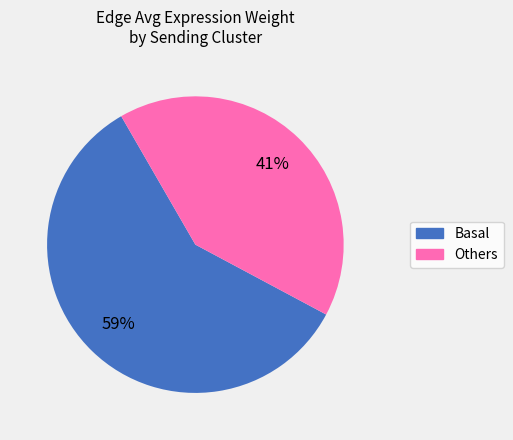

To the nearest percent, what is the difference between the largest and smallest slice percentages?

18%